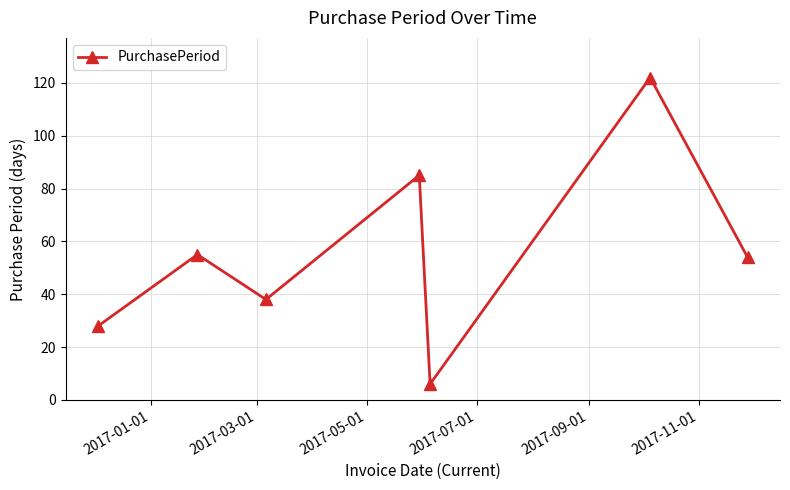

What is the value of the 1st point from the left?

28